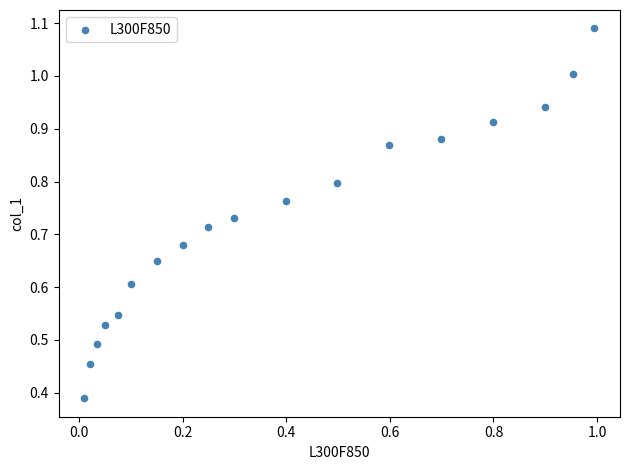

What is the range of X values (max minus min)?

1.0